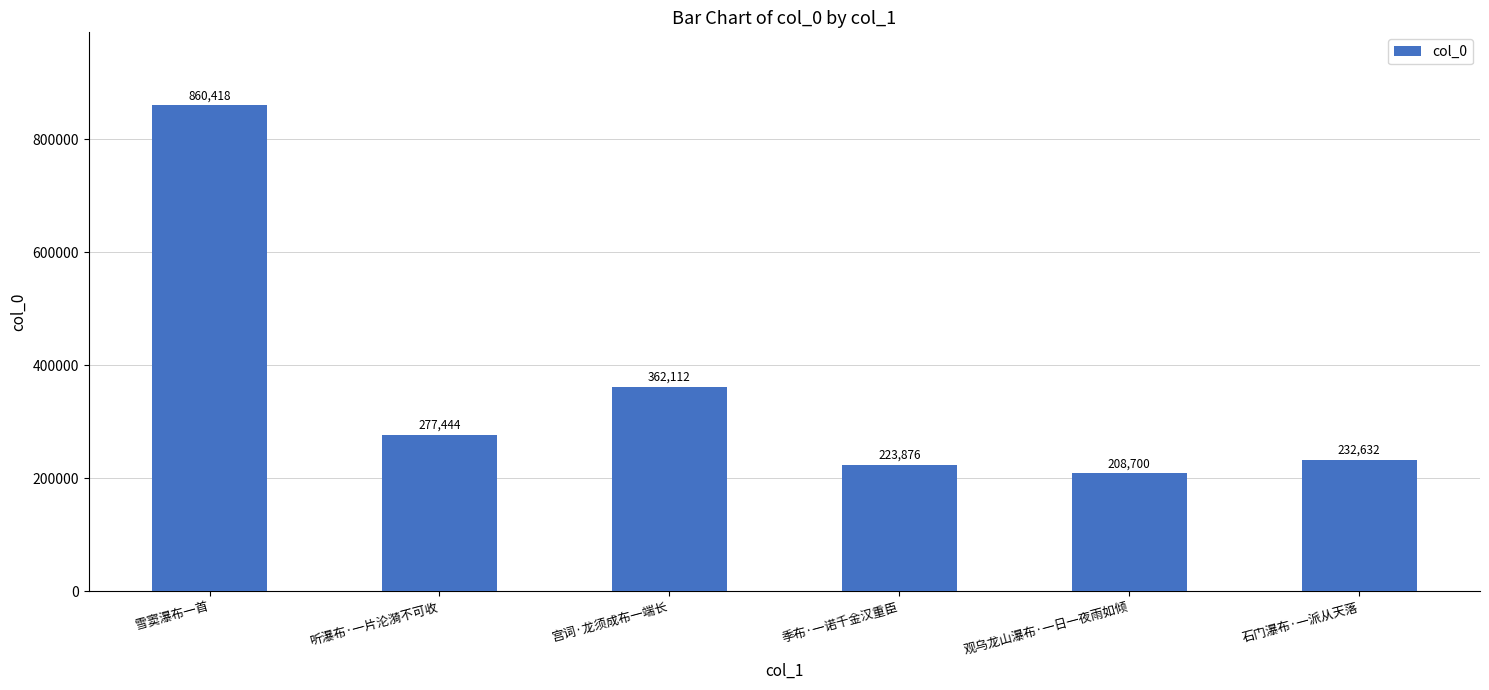

List the labels in order of value, smallest first.

观乌龙山瀑布·一日一夜雨如倾, 季布·一诺千金汉重臣, 石门瀑布·一派从天落, 听瀑布·一片沦漪不可收, 宫词·龙须成布一端长, 雪窦瀑布一首